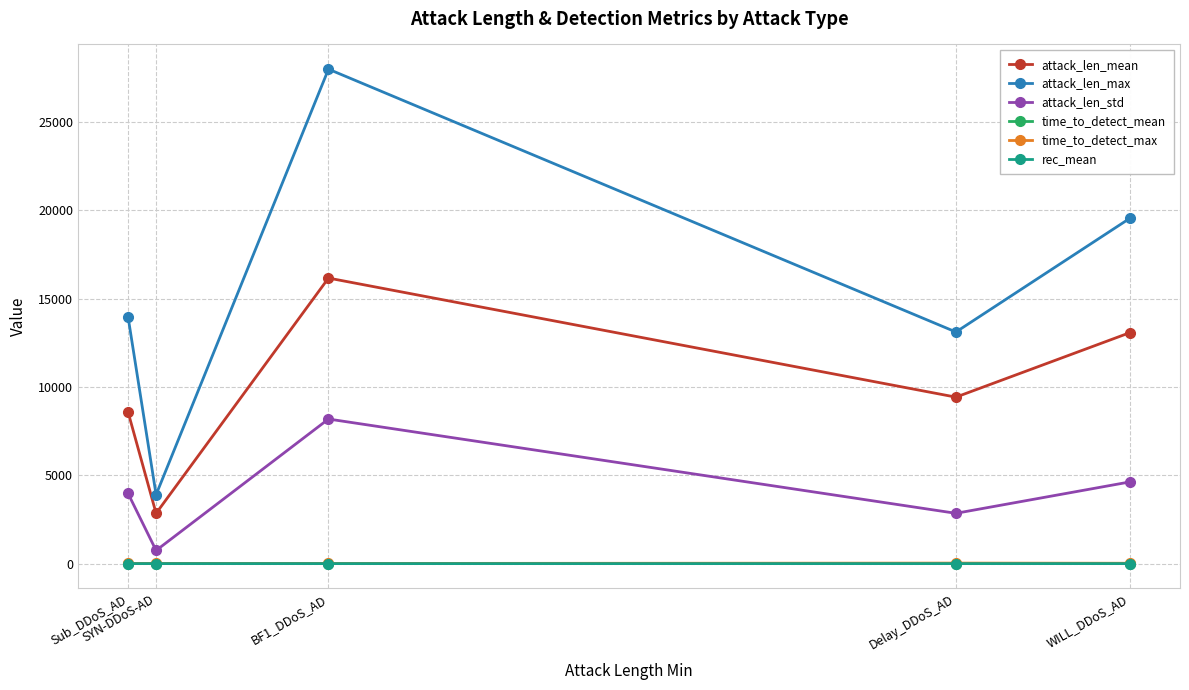

What is the spread (max minus min) of values at Delay_DDoS_AD?

13118.0